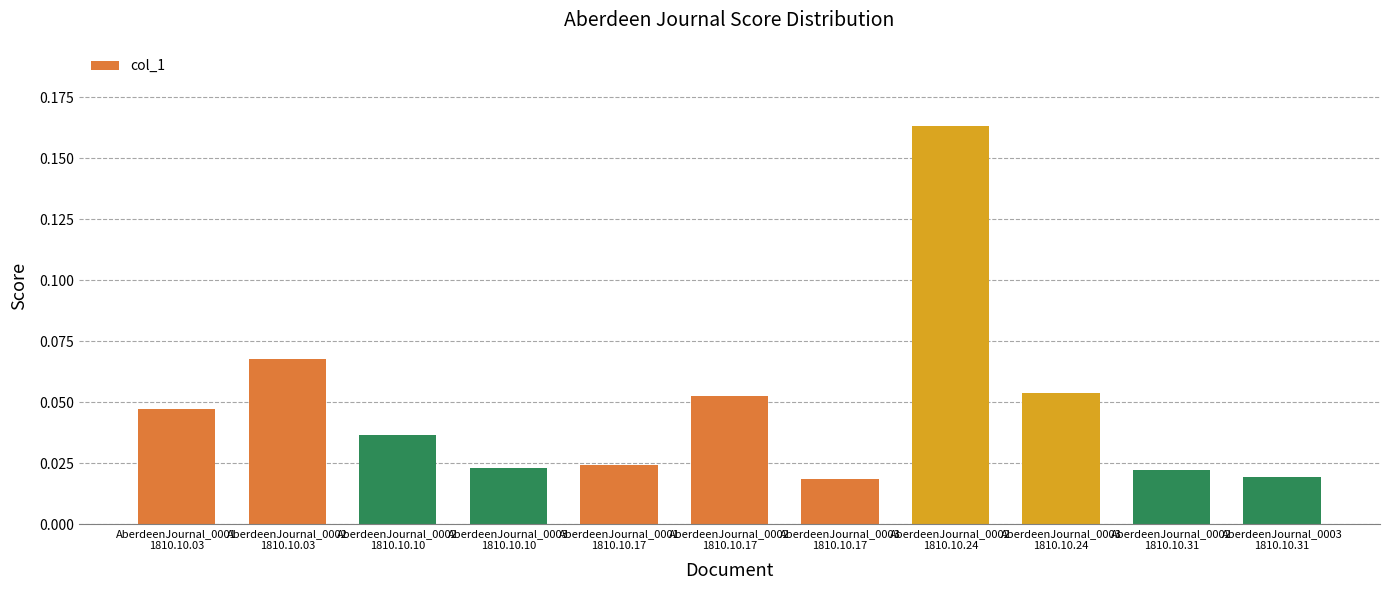

What is the sum of all values?

0.5